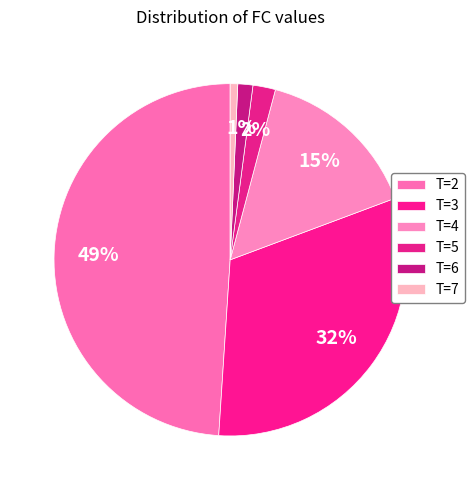

Count the number of slices in the pie.

6